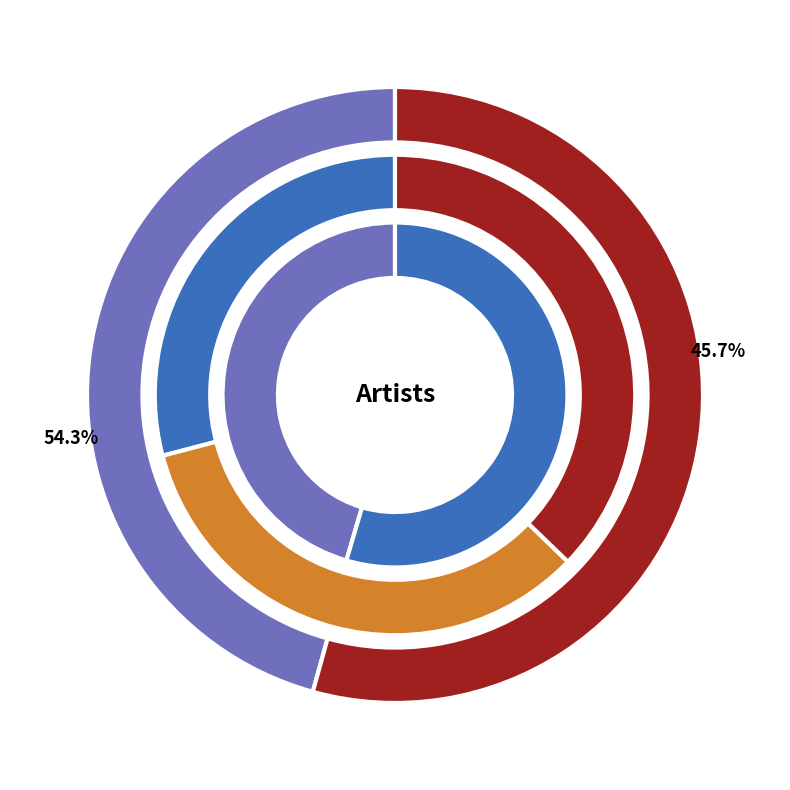

To the nearest percent, what is the combined percentage of Adele and Drake?

29%